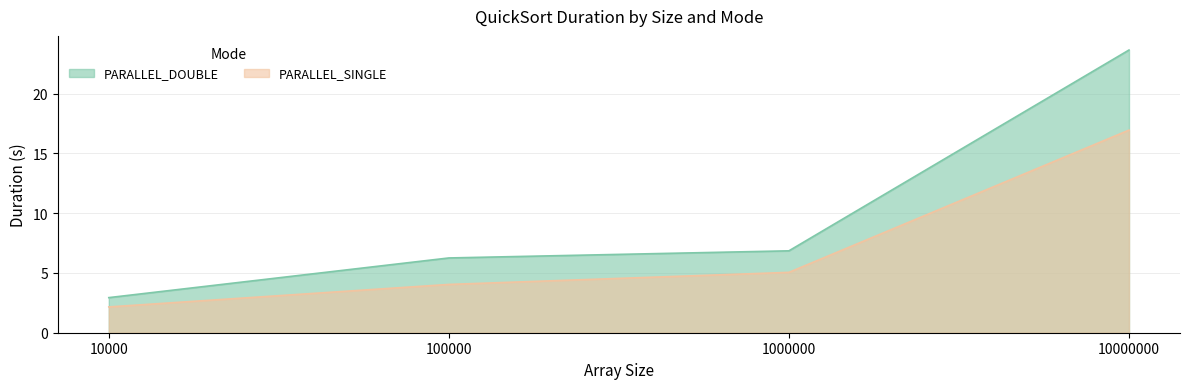

At which category is the sum across all series the highest?

10000000